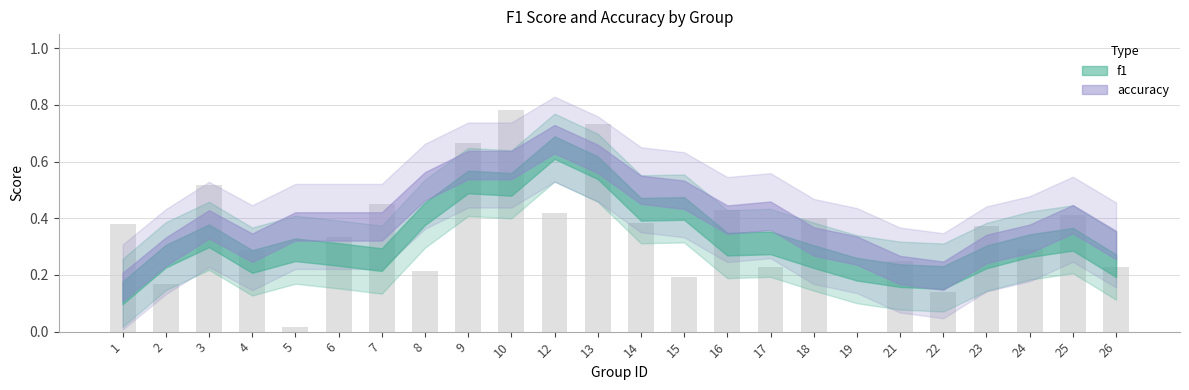

What is the sum of all values?

8.3